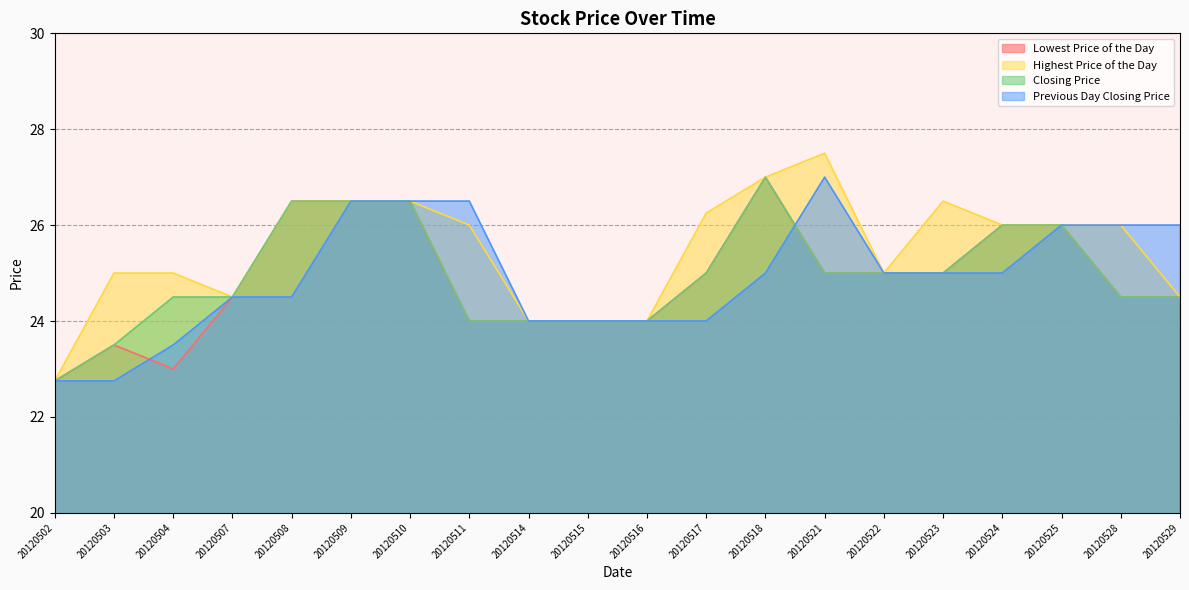

At which label does Lowest Price of the Day reach its peak?

20120518